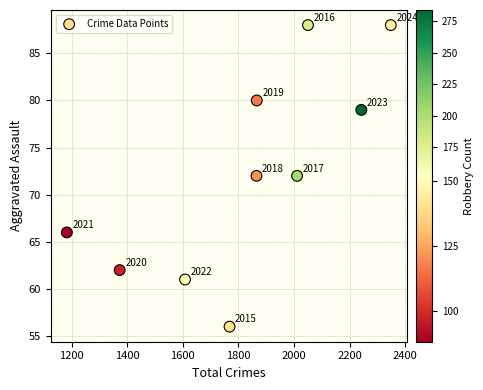

What Y value in the scatter plot is closest to 72?

72